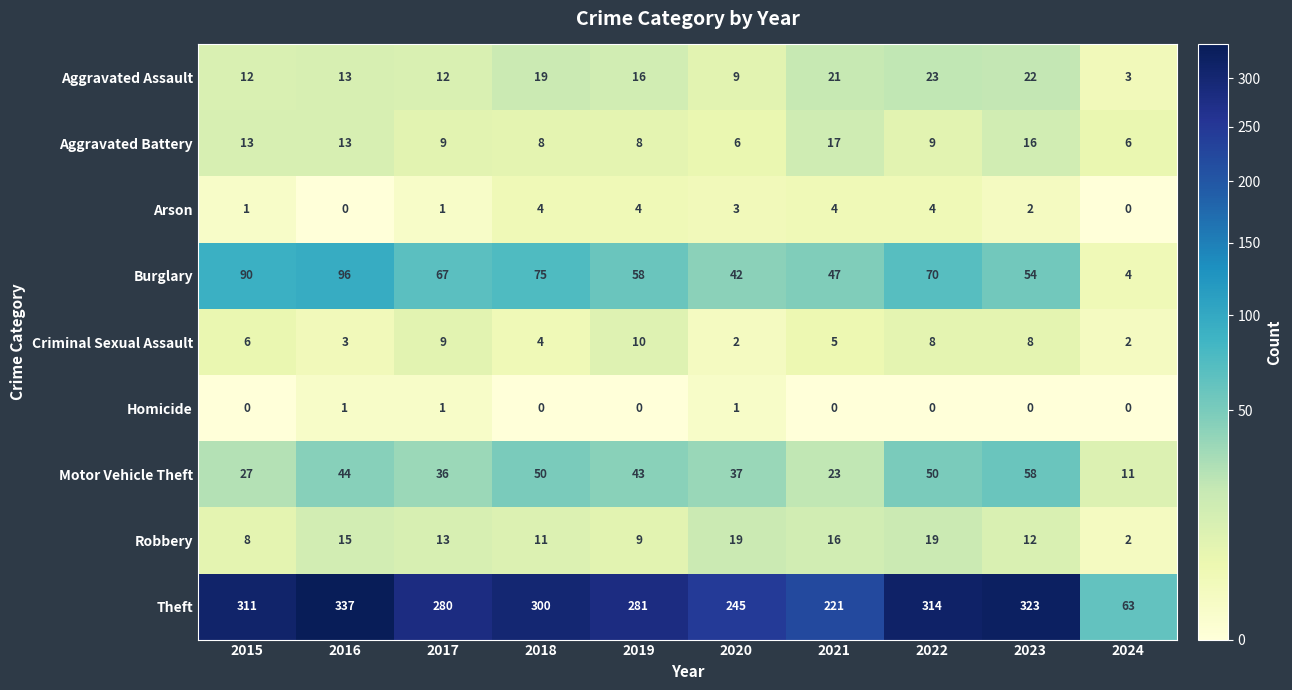

What is the minimum value for Aggravated Assault?

3